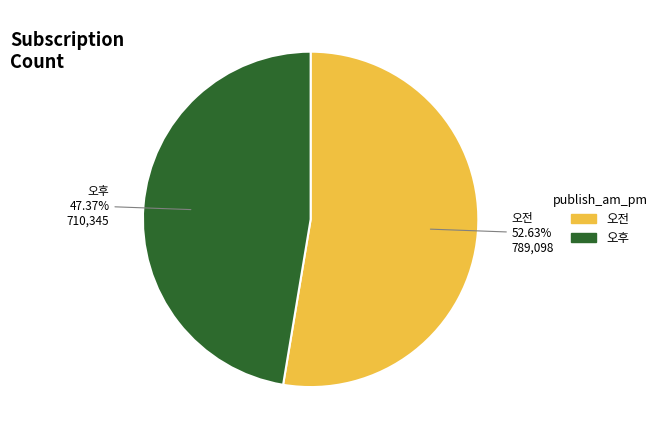

Which category has the biggest portion of the pie?

오전